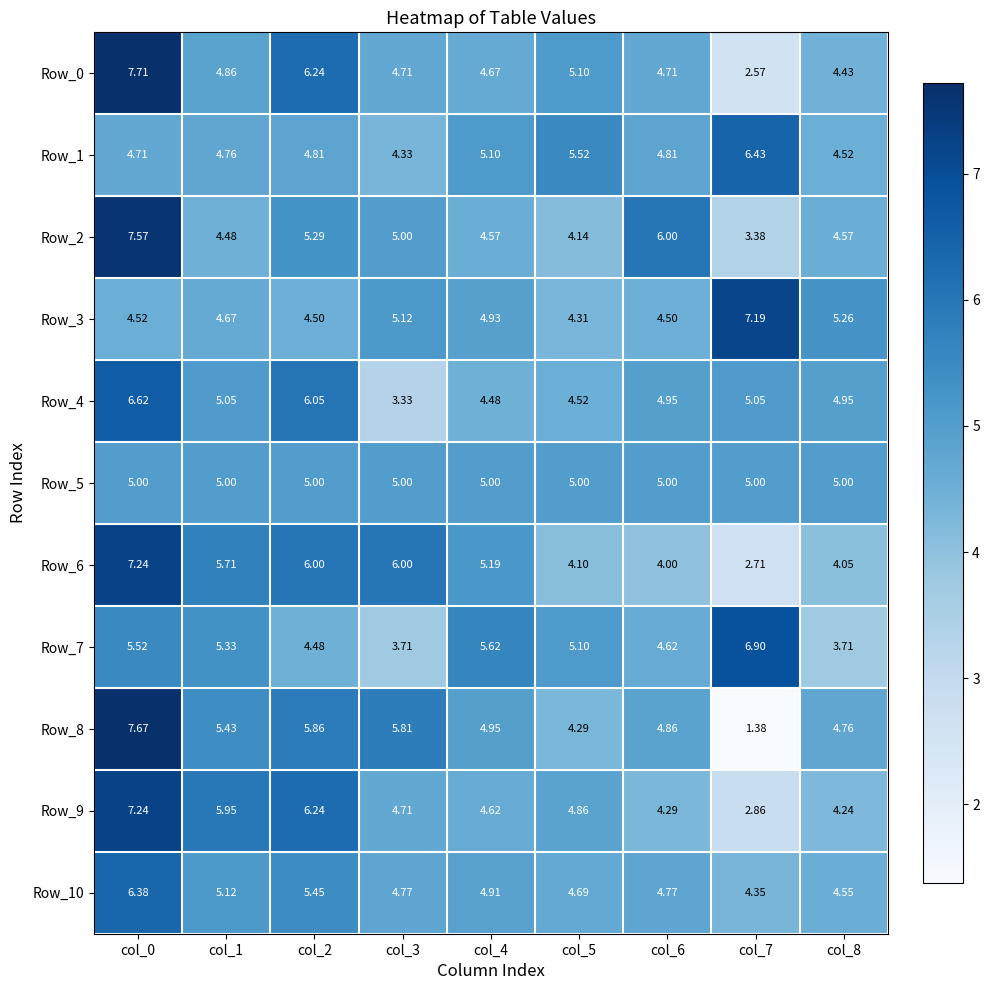

Is the value of Row_7 at col_5 greater than the value of Row_2 at col_0?

No